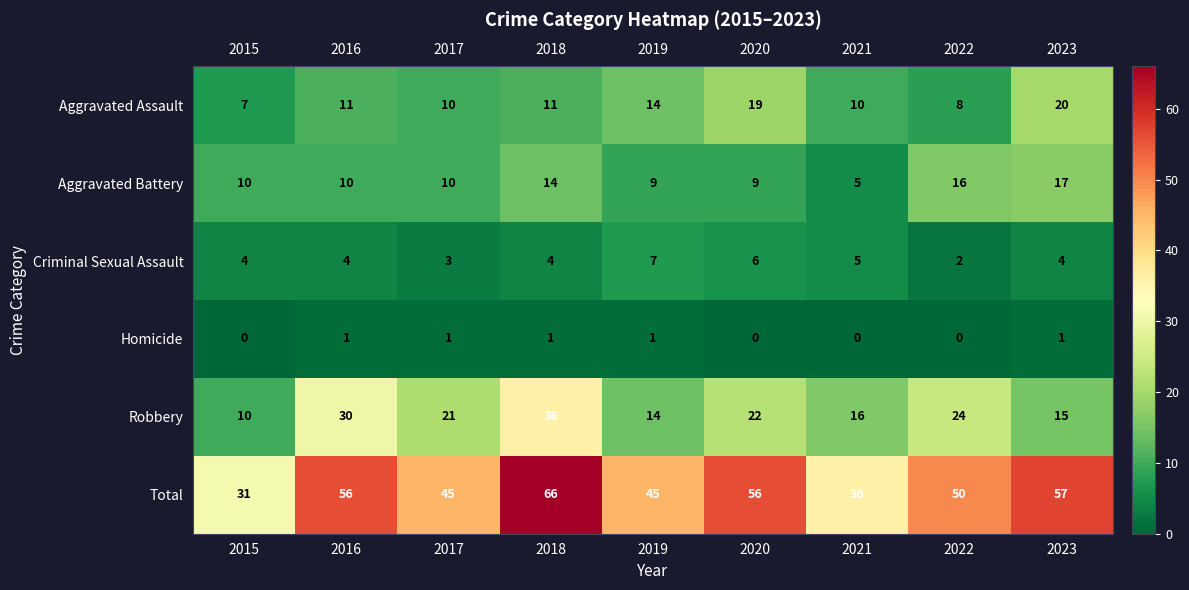

How many distinct data groups are displayed?

6